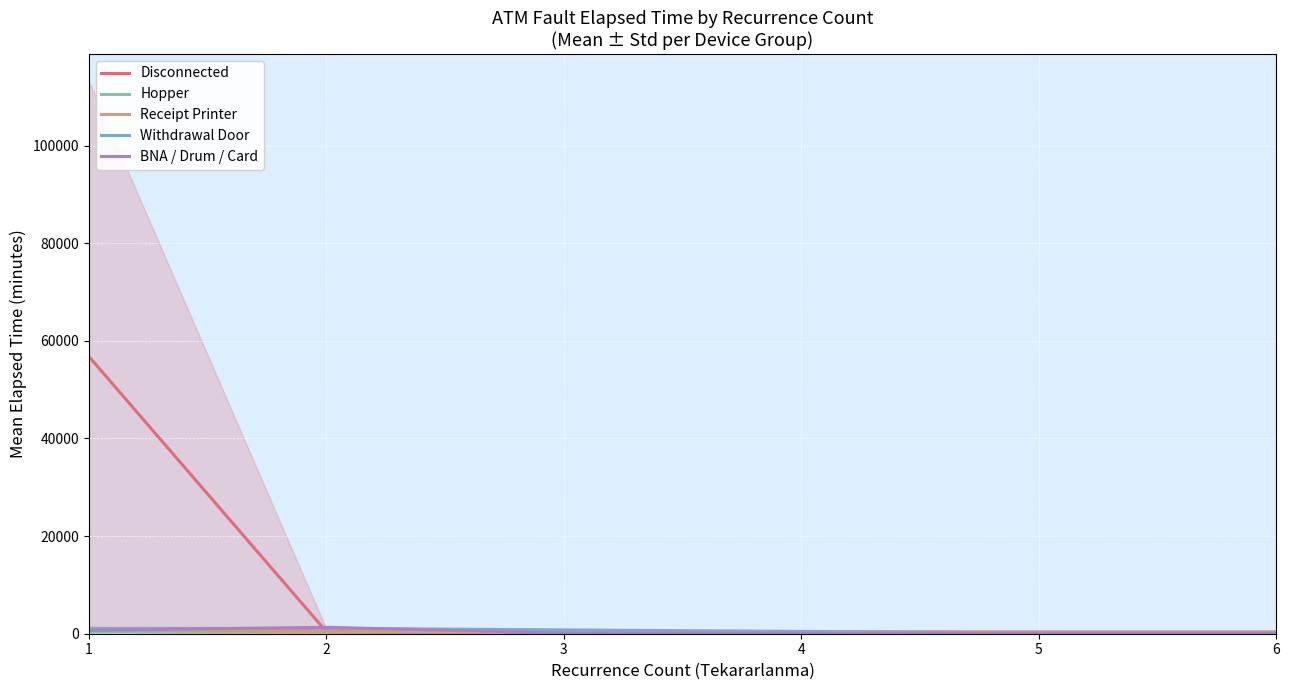

The BNA / Drum / Card series shows 42.2 at 4. True or false?

False